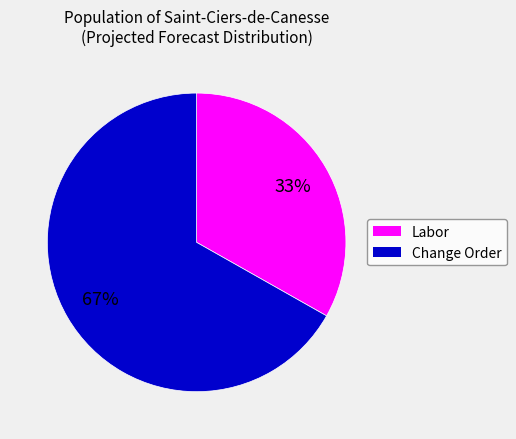

Is there any slice that represents more than half of the pie?

Yes